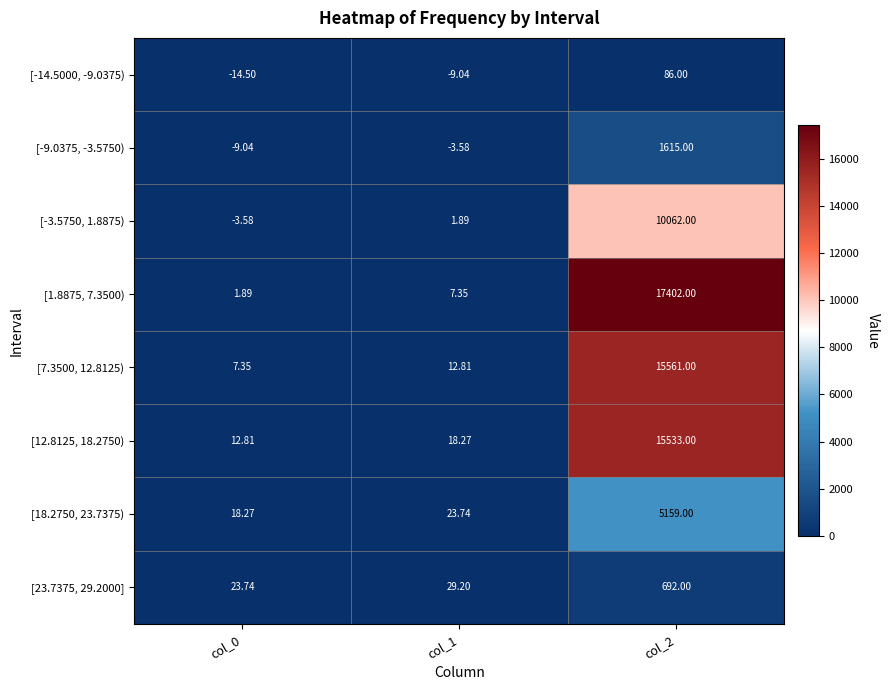

List the series in order of their peak value, highest first.

[1.8875, 7.3500), [7.3500, 12.8125), [12.8125, 18.2750), [-3.5750, 1.8875), [18.2750, 23.7375), [-9.0375, -3.5750), [23.7375, 29.2000], [-14.5000, -9.0375)